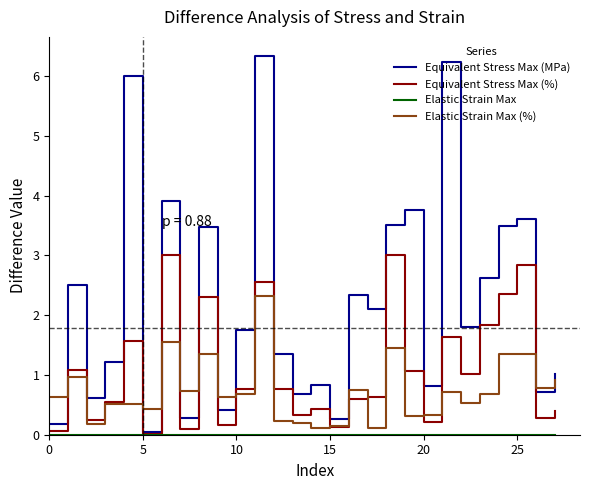

What is the greatest value displayed?

6.3